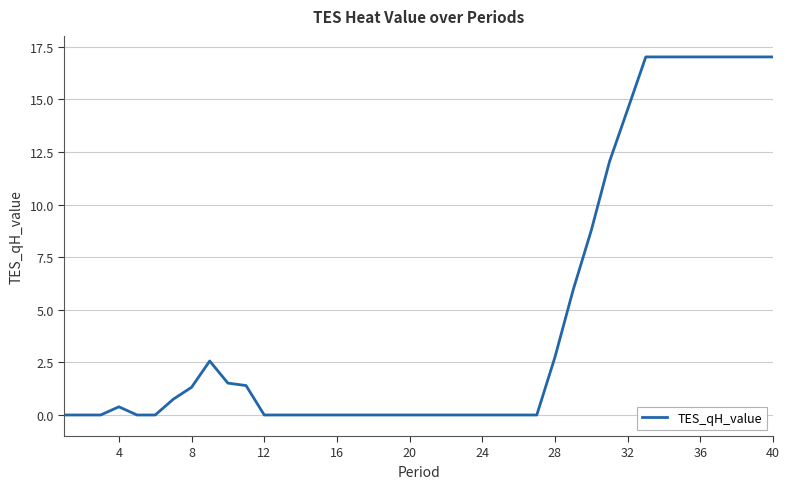

What is the sum of all values?

188.1